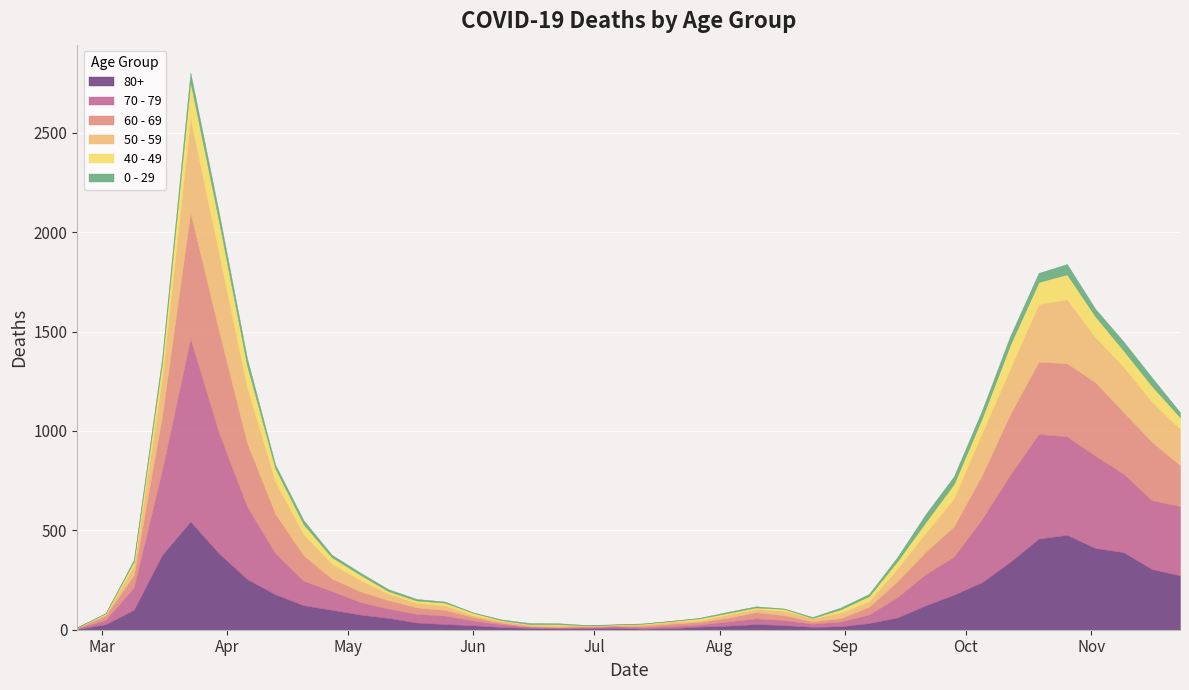

Which series has the largest total across all categories?

70 - 79